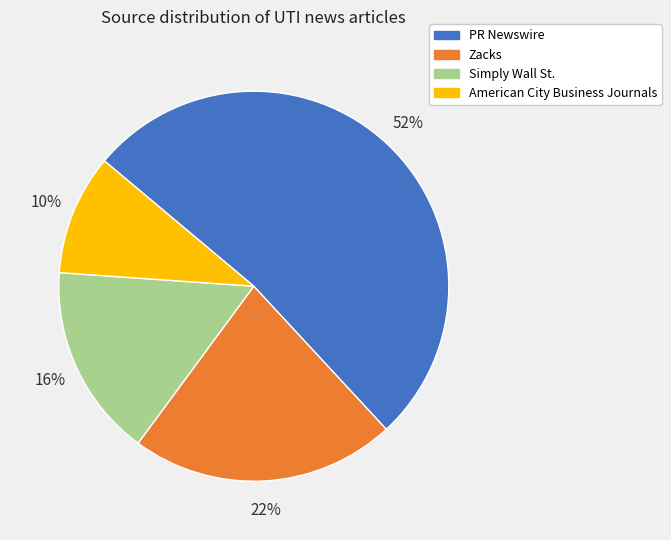

What is the majority slice?

PR Newswire